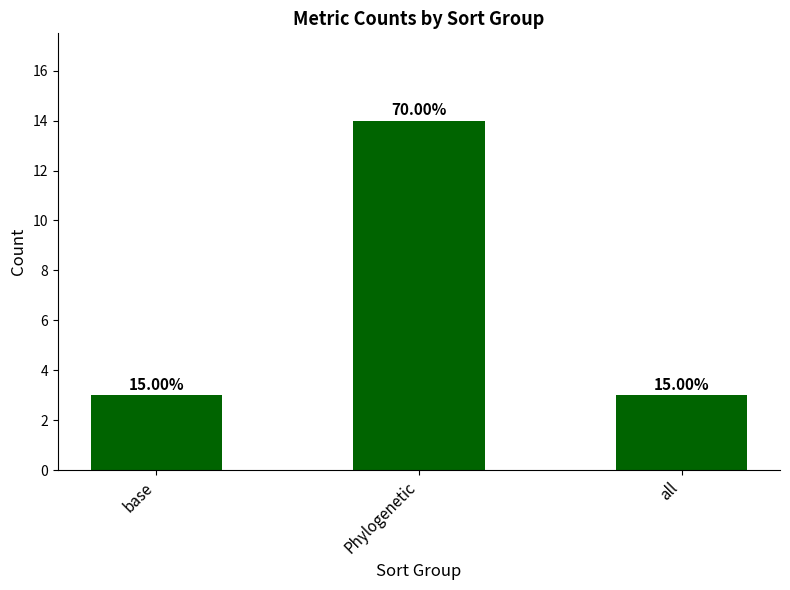

How many bars are there in total?

3